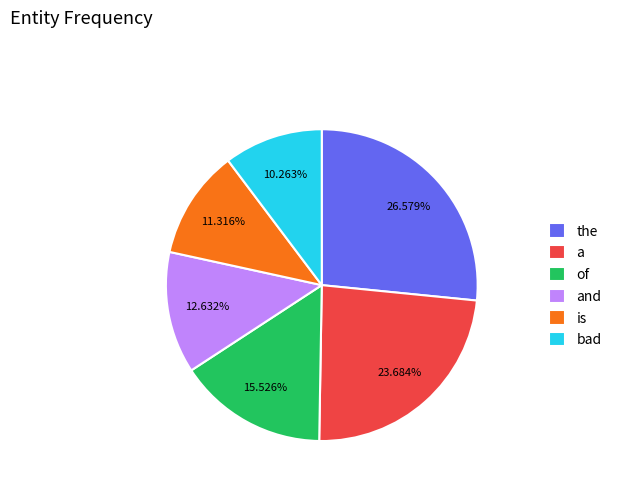

Count the number of slices in the pie.

6